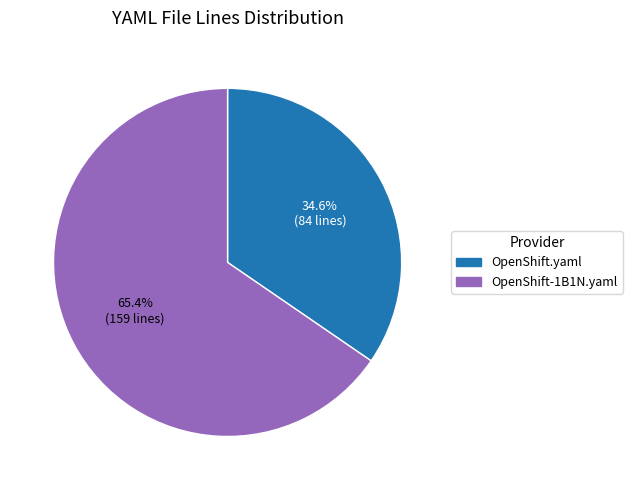

Does any single category account for the majority?

Yes